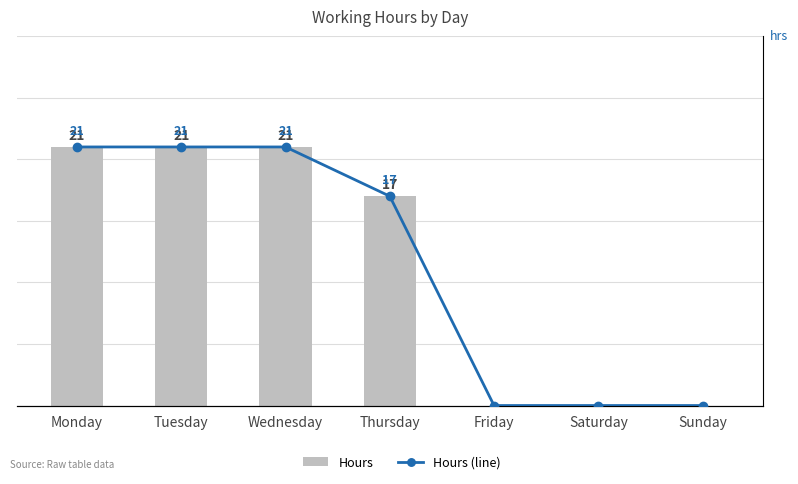

Count the Hours values in the range 0 to 21.

7